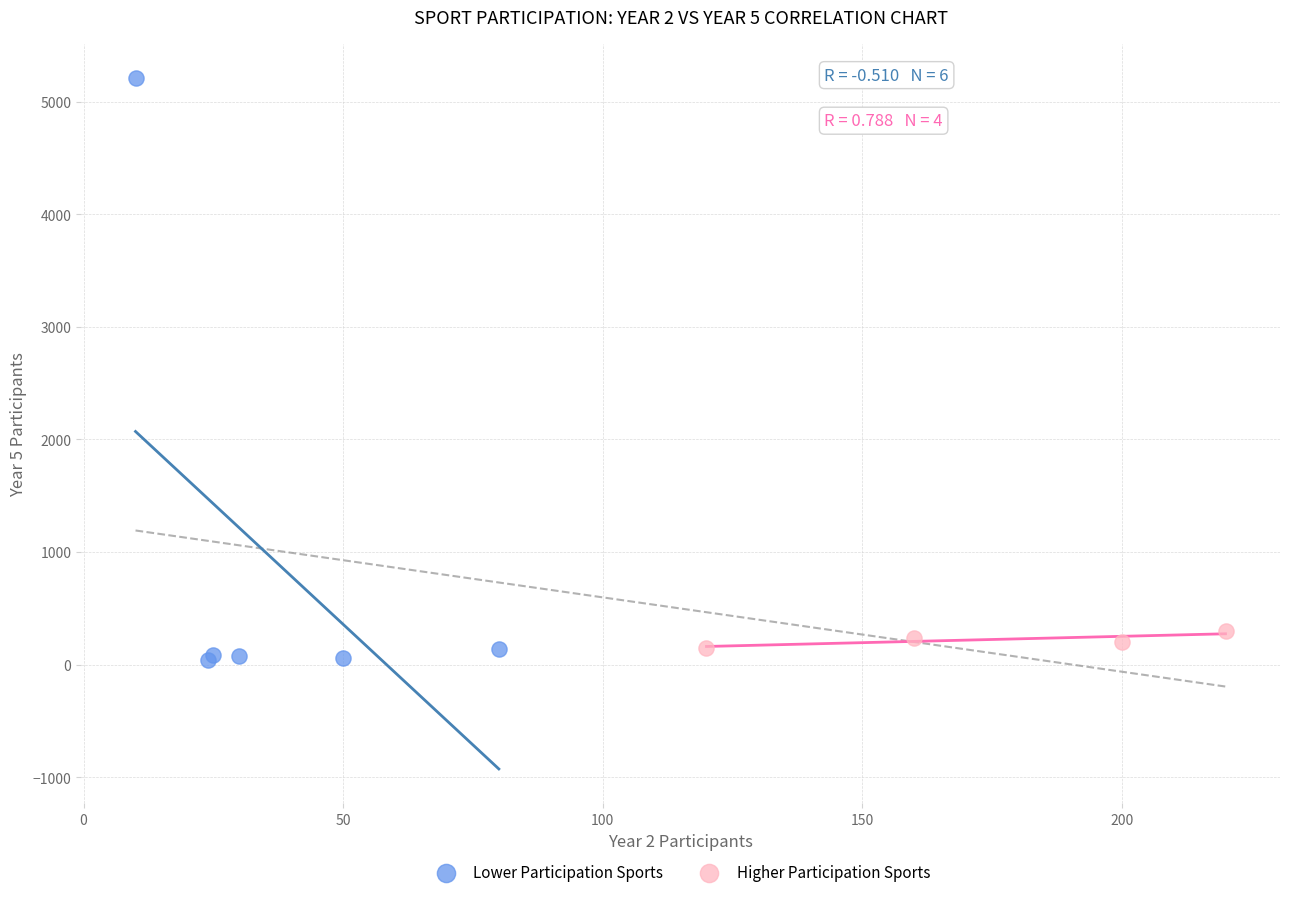

Which series has the largest Y range (max minus min)?

Lower Participation Sports